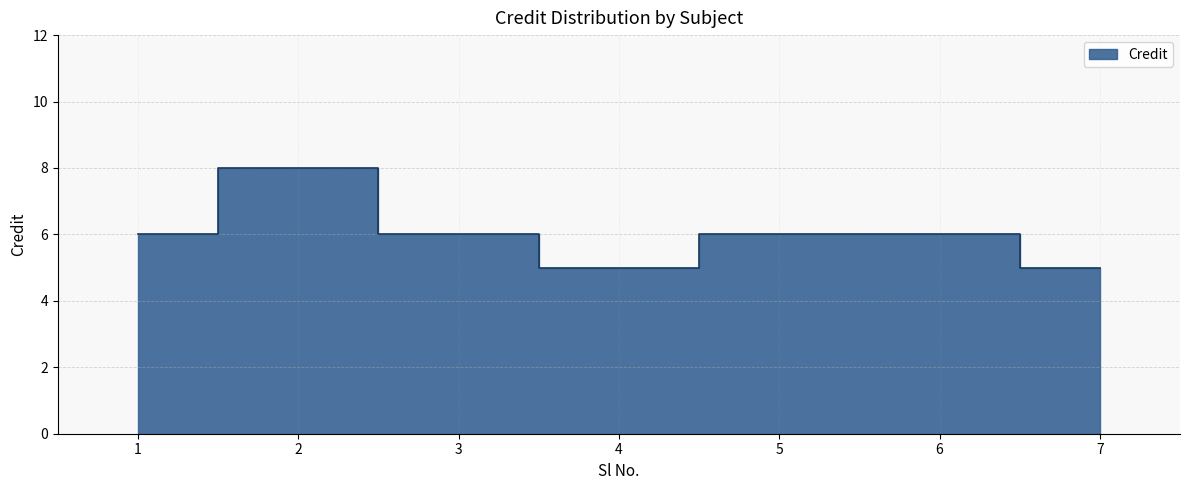

What is the average value?

6